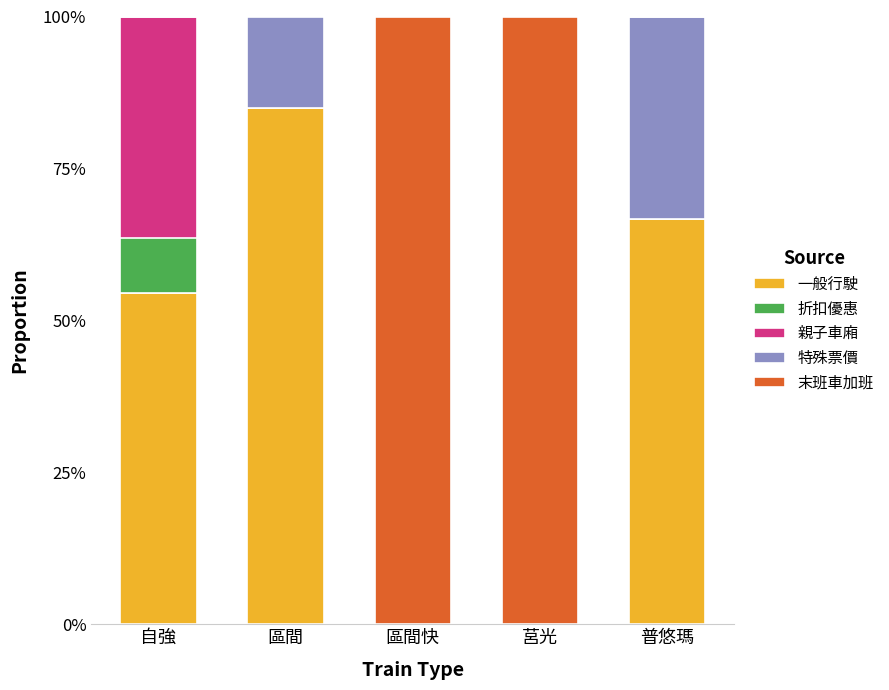

What is the approximate value of 一般行駛 at 普悠瑪?

66.7